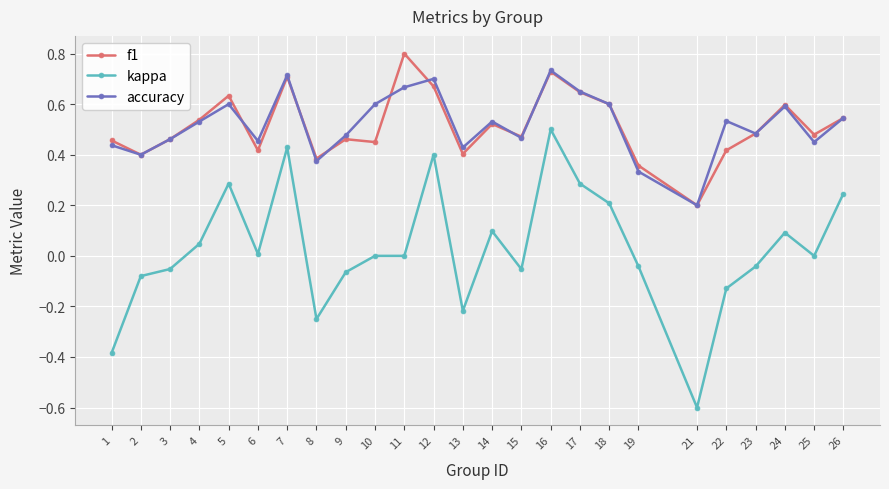

At which category does accuracy reach its first local peak?

5